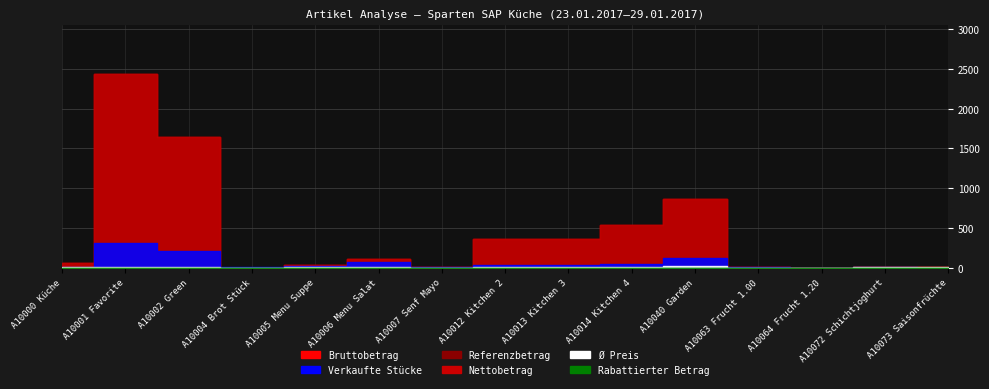

What is the label of the 14th point from the right?

A10001 Favorite